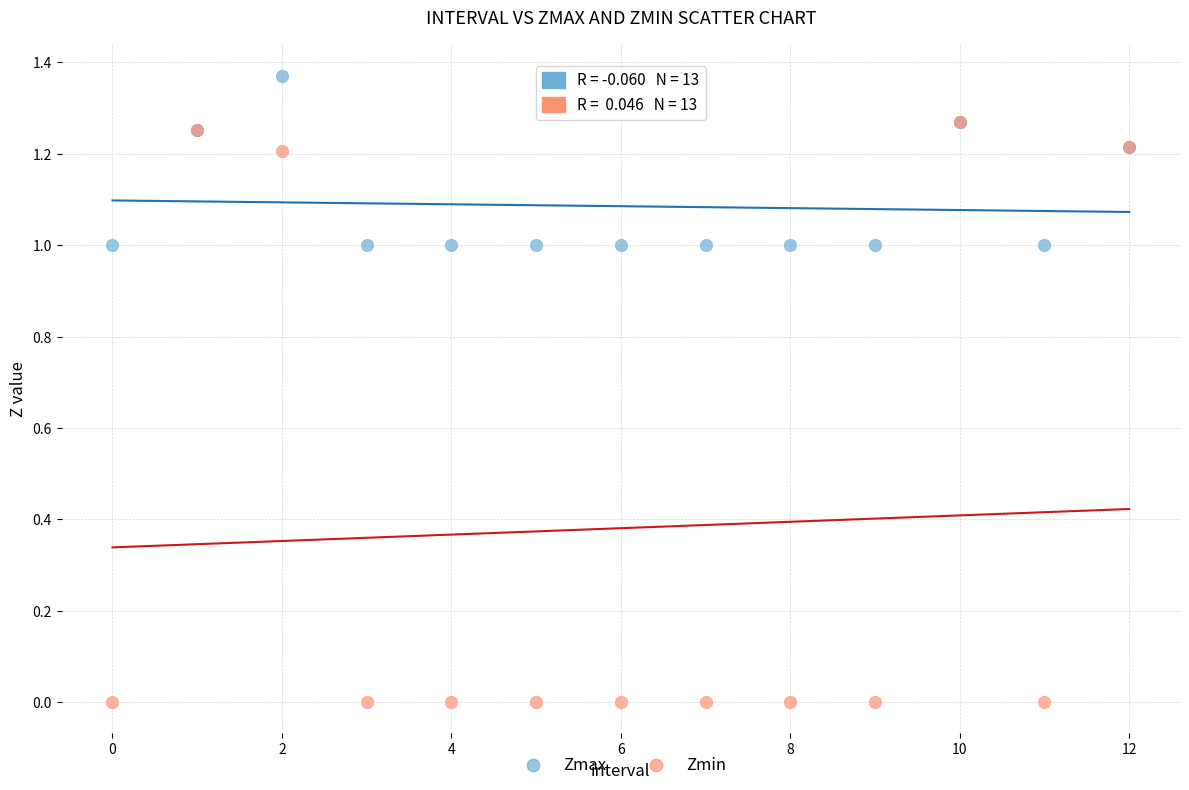

What are all the series names shown in the legend?

Zmax, Zmin